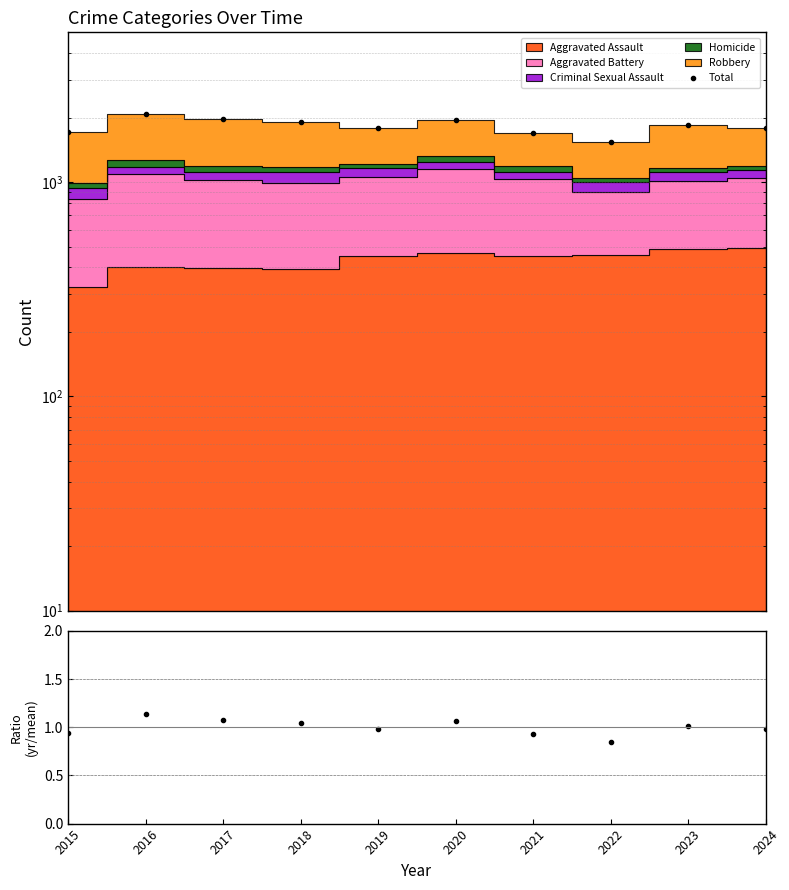

True or false: Total and Ratio cross at least once.

False